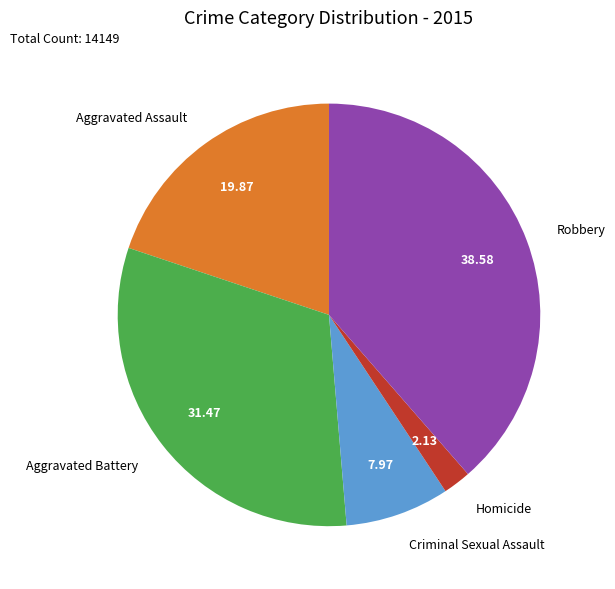

Rank the categories by value from lowest to highest.

Homicide, Criminal Sexual Assault, Aggravated Assault, Aggravated Battery, Robbery